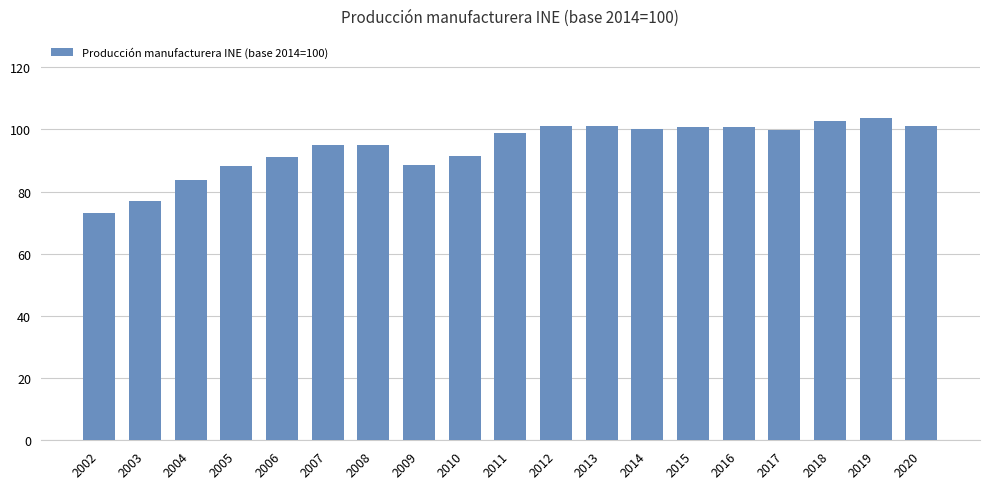

What is the difference between the maximum and second lowest values?

26.6